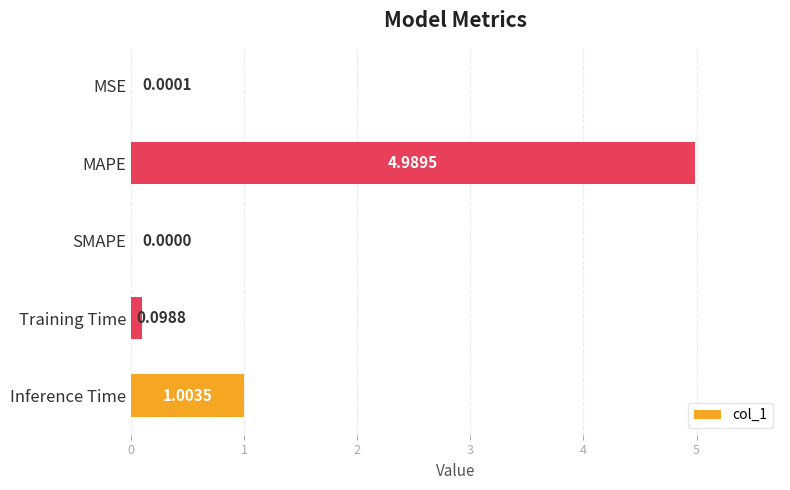

Where is the data nearest to the value 2?

Inference Time